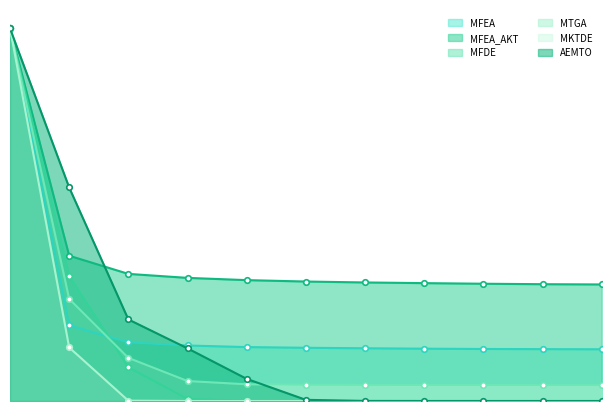

True or false: MTGA and MFEA_AKT cross at least once.

False